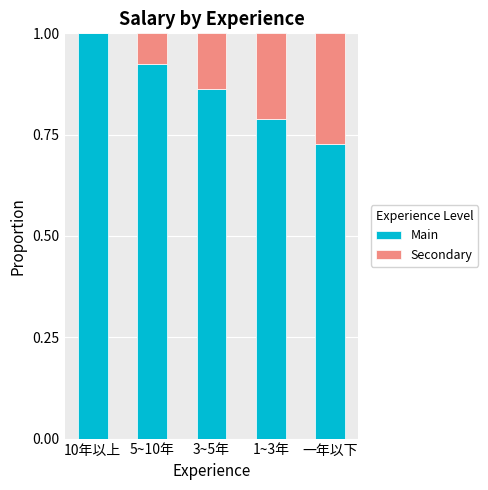

The Main series shows 0.4 at 3~5年. True or false?

False